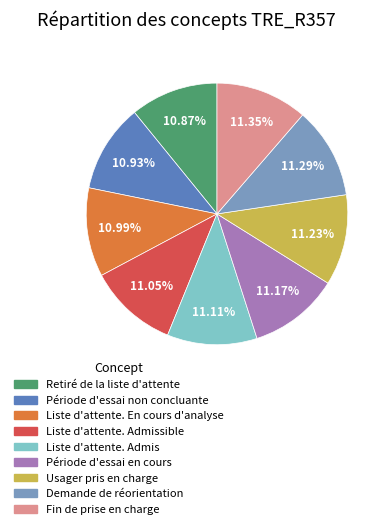

Is there any slice that represents more than half of the pie?

No